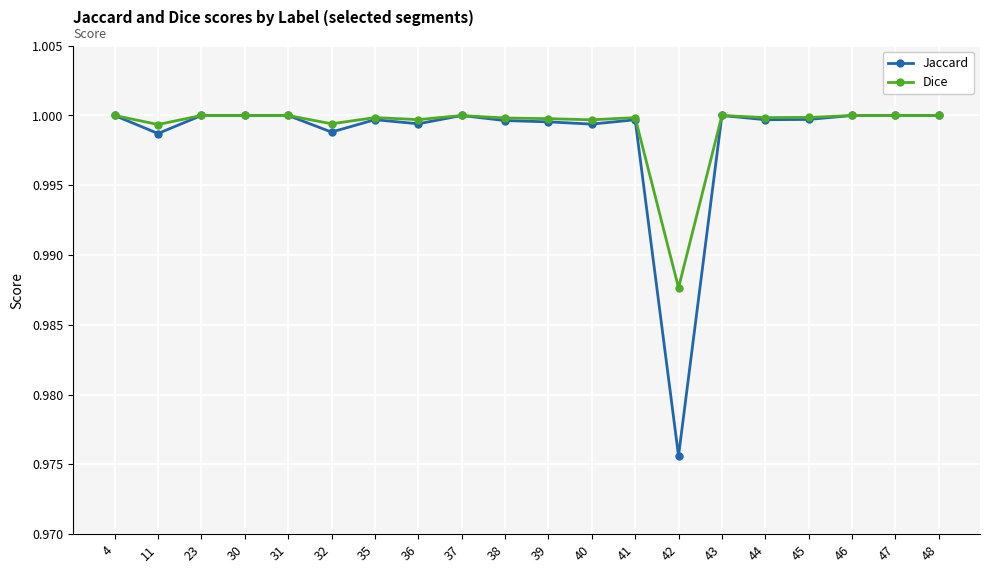

True or false: Jaccard has more than 2 interior local peaks.

True